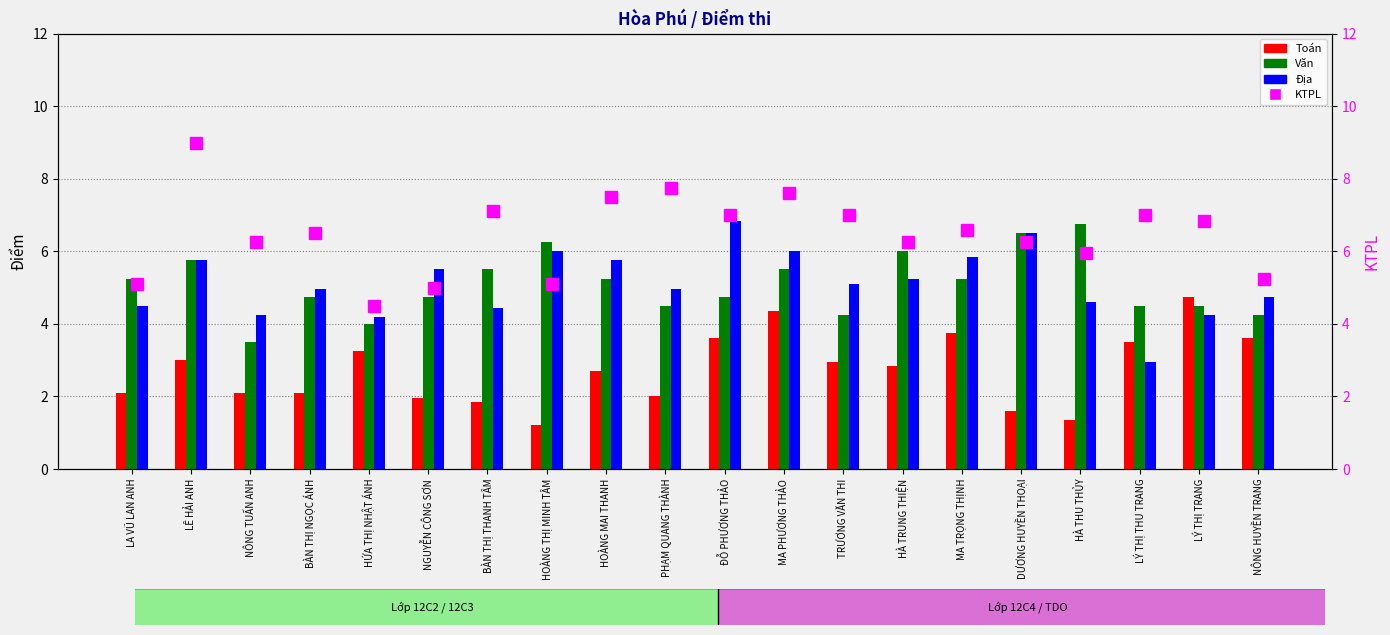

True or false: KTPL has a value of 9.0 at LÊ HẢI ANH.

True